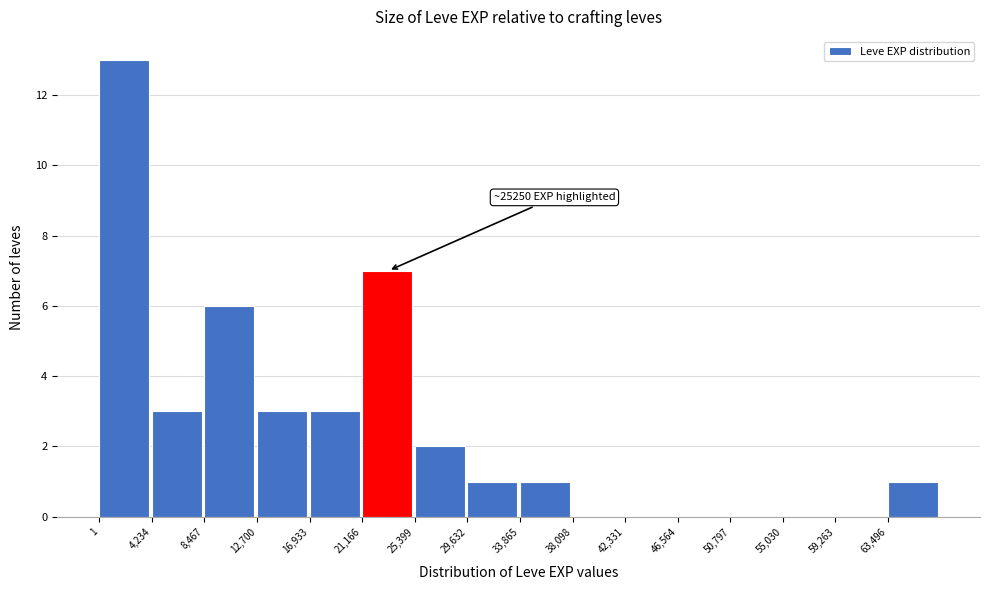

Which range on the x-axis has the tallest bar?

0 to 4000